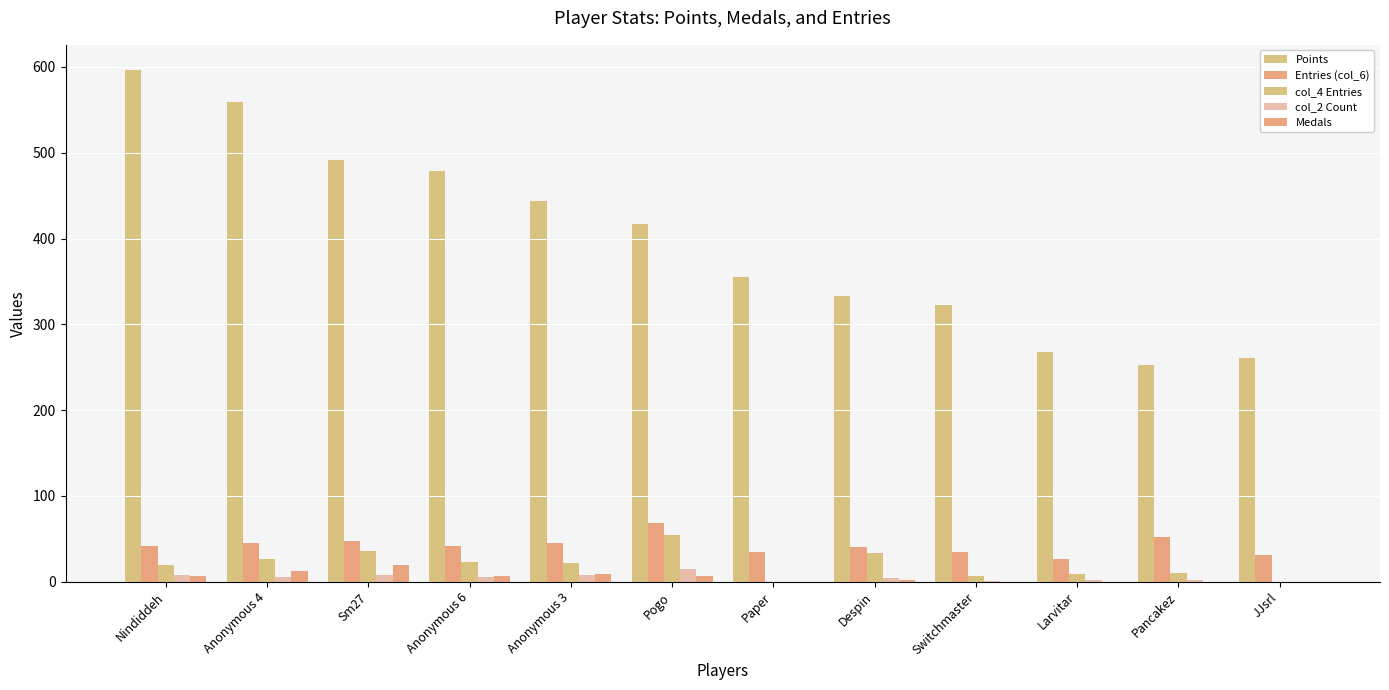

What is the value of the Points bar at the 5th from the left?

444